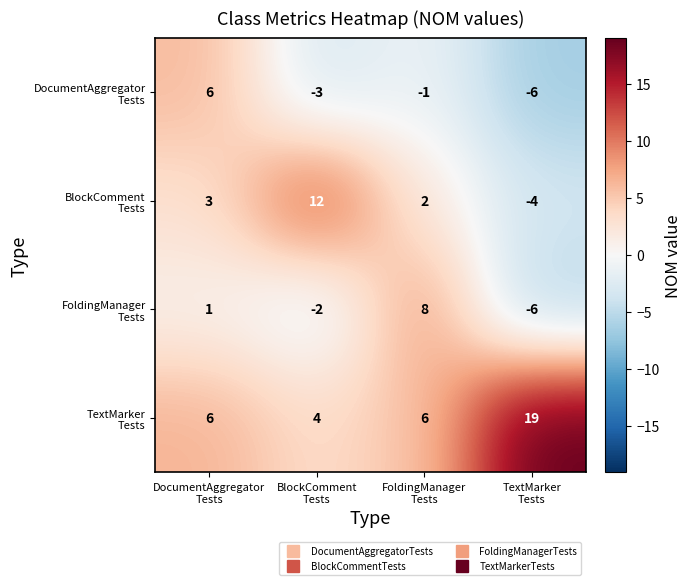

What is the smallest value displayed?

-6